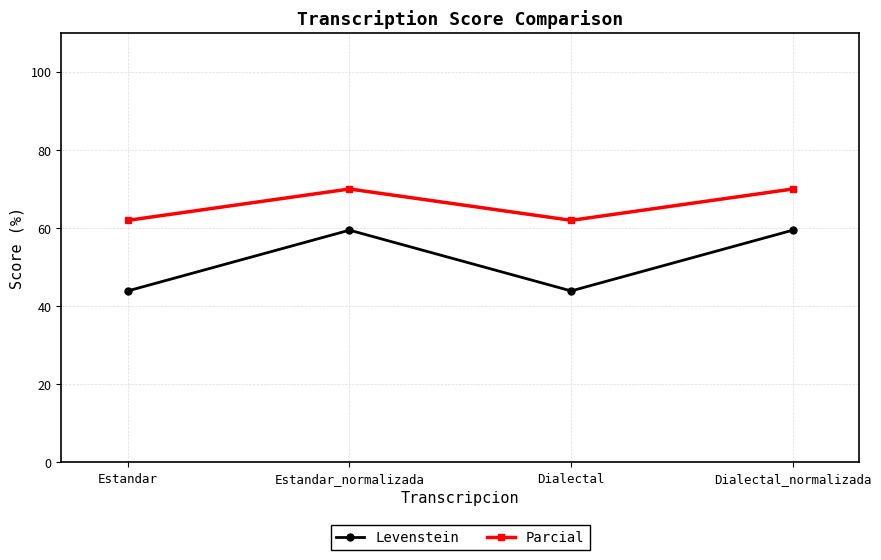

Reading left to right, what are all the values shown in this chart?

Levenstein: 43.9	59.5	43.9	59.5
Parcial: 62.0	70.0	62.0	70.0